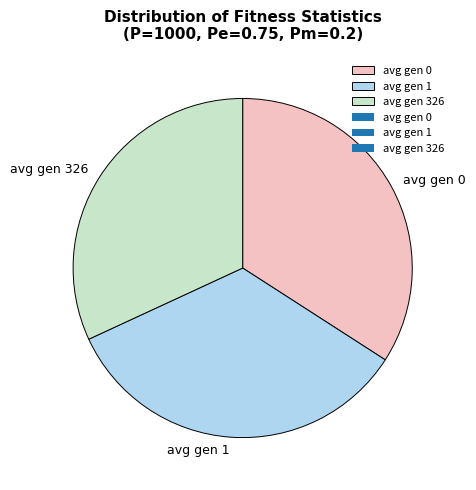

Which category has the smallest portion of the pie?

avg gen 326